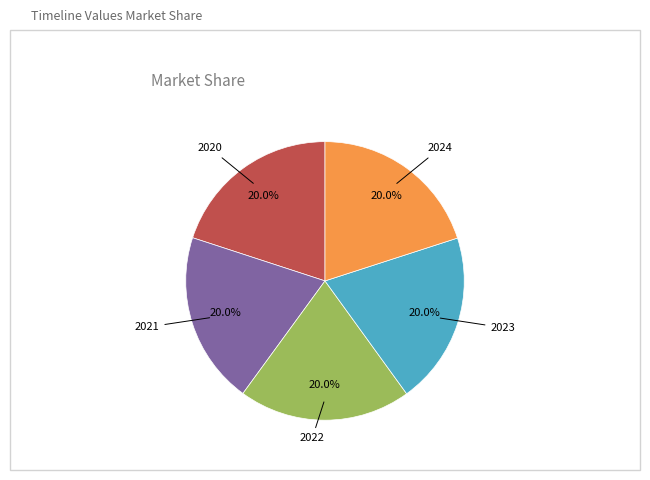

Is there a majority slice in this chart?

No